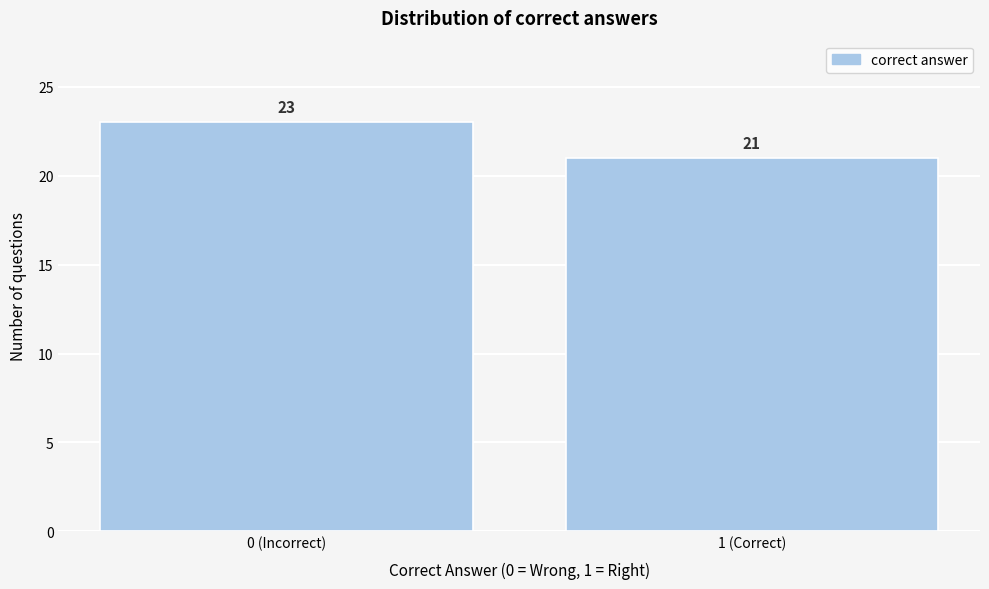

Reading right to left, extract all data points from this chart.

1 (Correct)=21	0 (Incorrect)=23